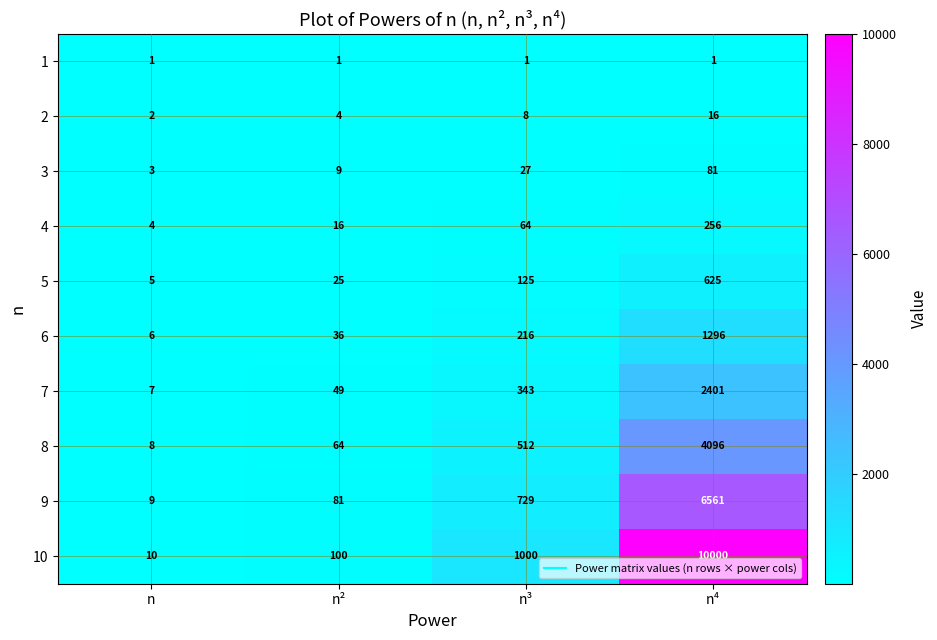

At which category is the sum across all series the highest?

n⁴